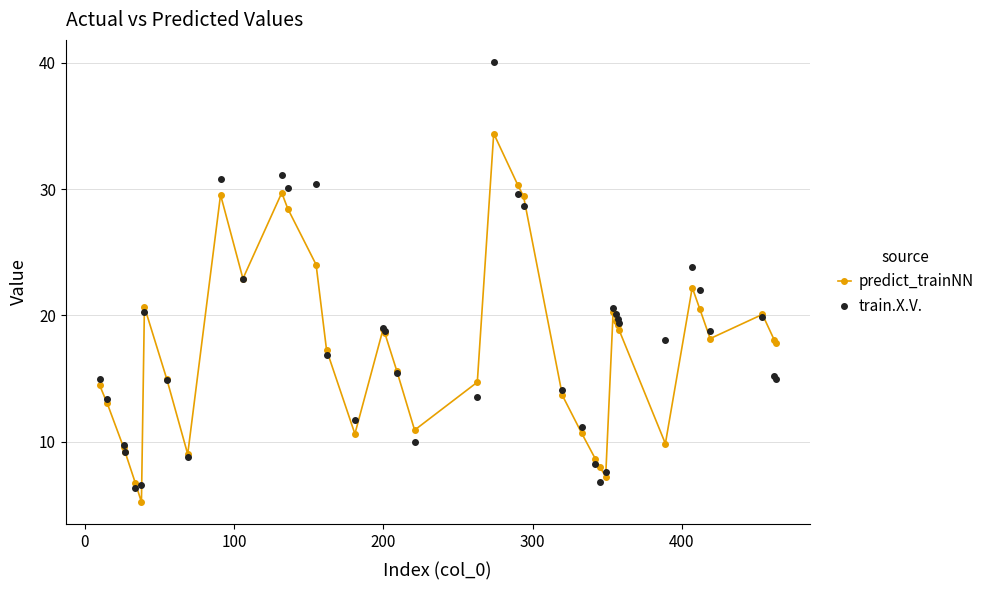

True or false: train.X.V. has more than 0 points higher than both neighbors.

True